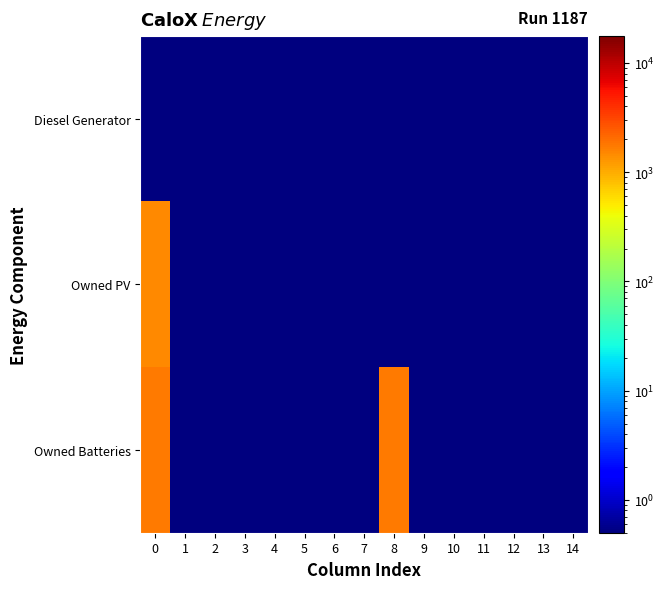

Which series has the largest total across all categories?

Owned Batteries